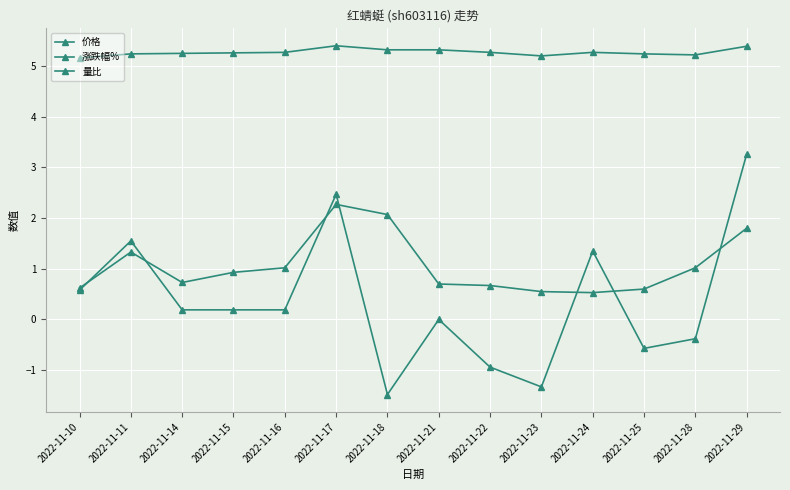

Which series has the largest total across all categories?

价格